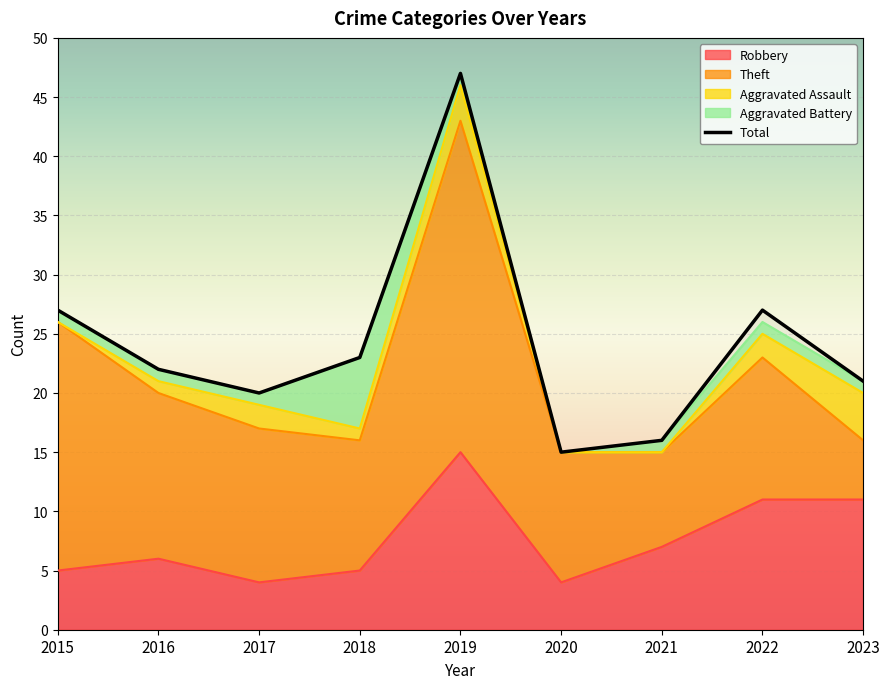

Reading left to right, what are all the values shown in this chart?

2015=27	2016=22	2017=20	2018=23	2019=47	2020=15	2021=16	2022=27	2023=21